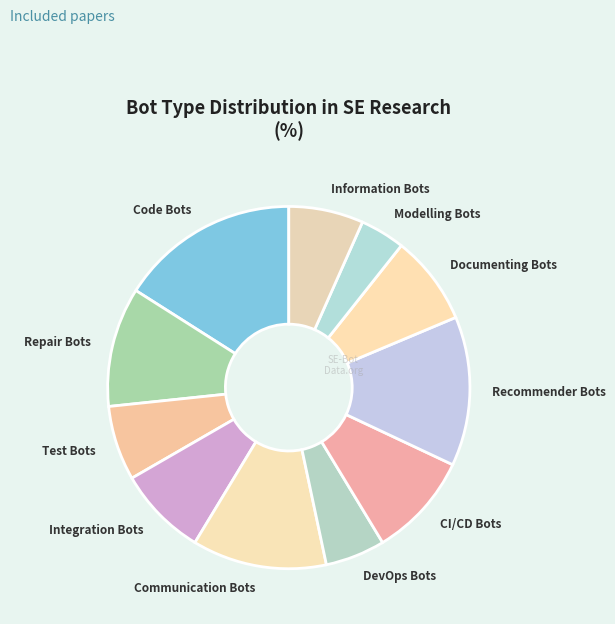

Which slice is the largest?

Code Bots